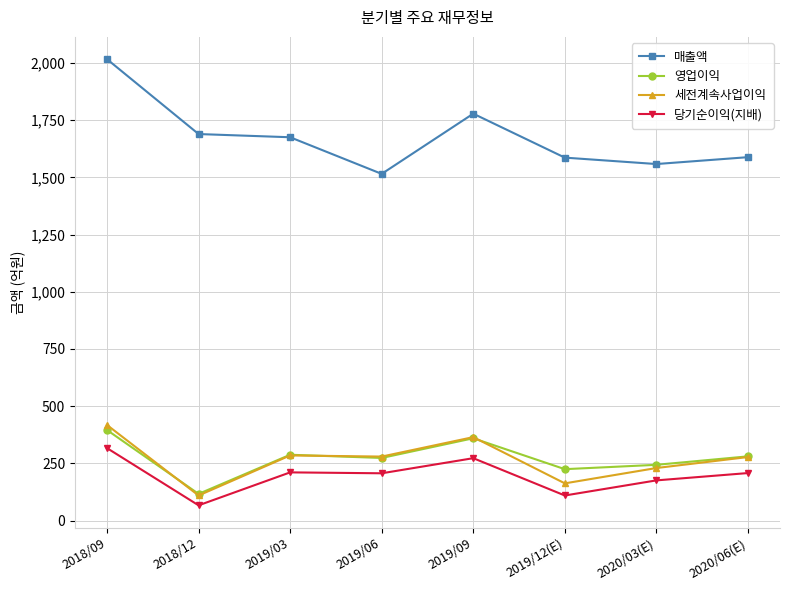

What is the label of the 2nd point from the right?

2020/03(E)